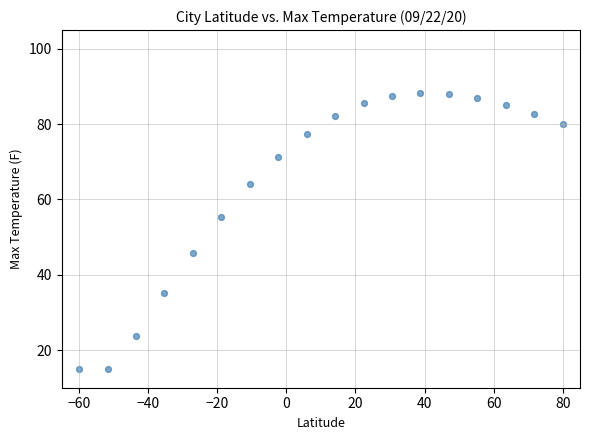

What is the range of Y values (max minus min)?

73.4